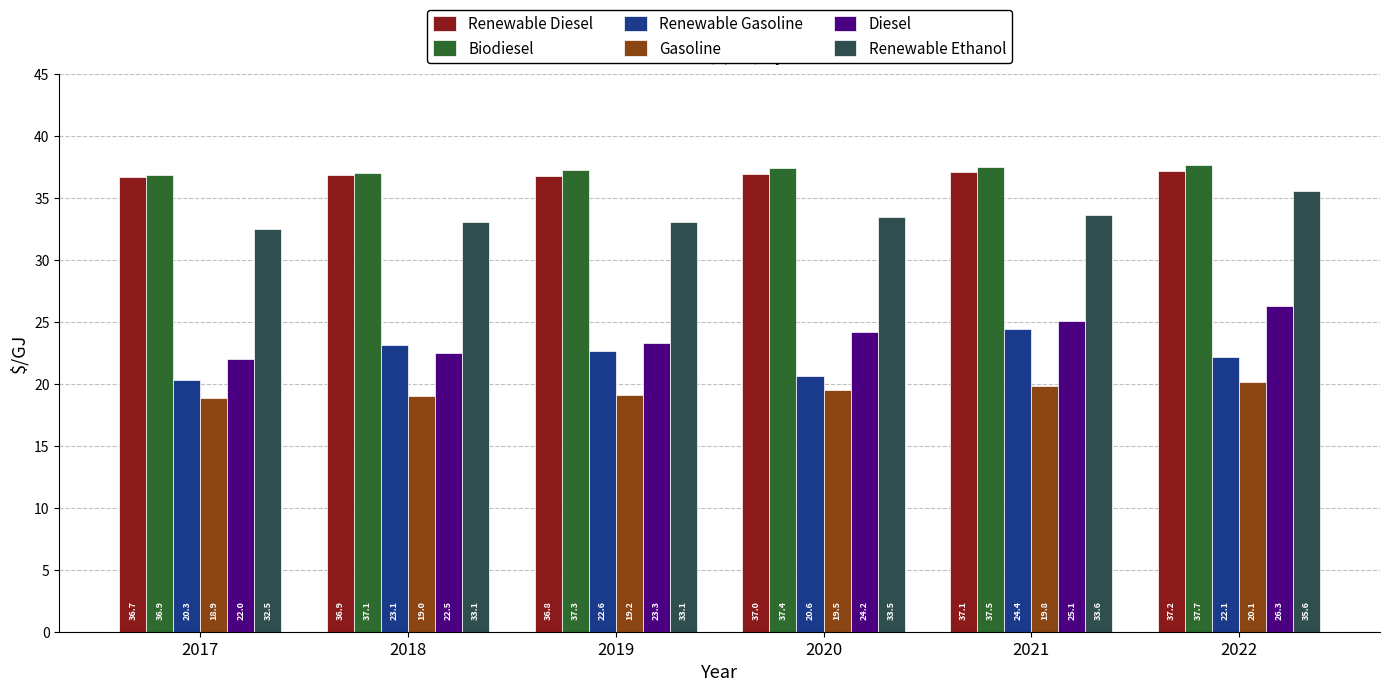

What is the difference between the second highest and minimum values in the Biodiesel series?

0.7